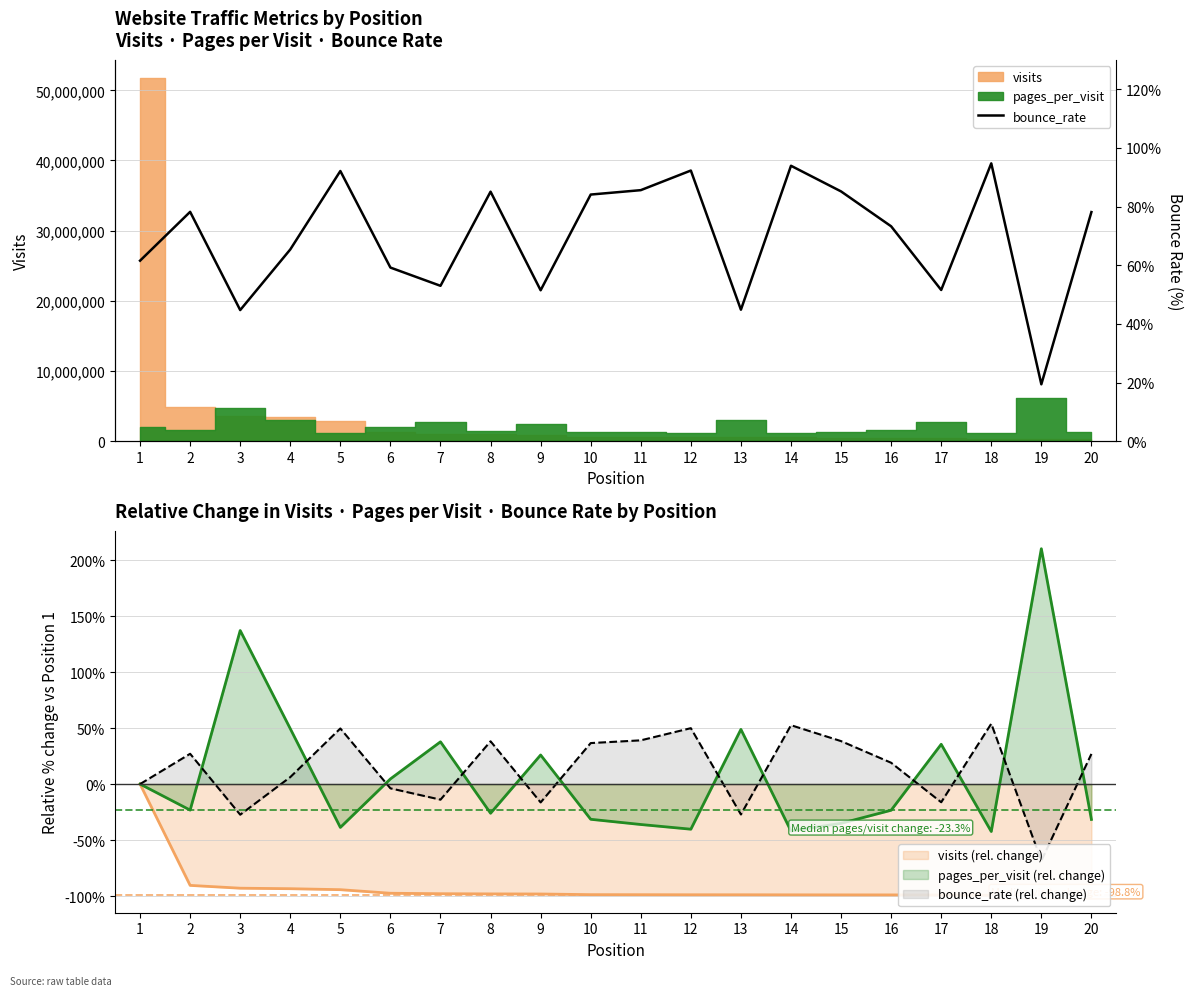

Between 10 and 13, which is larger?

10